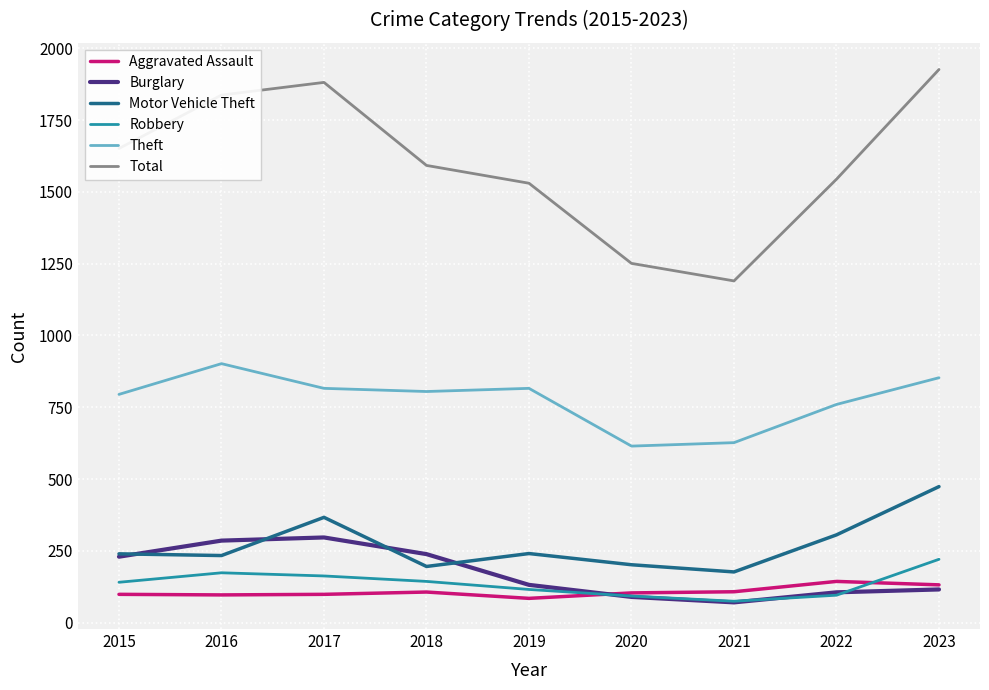

Does the chart display data point markers on the line(s)?

No